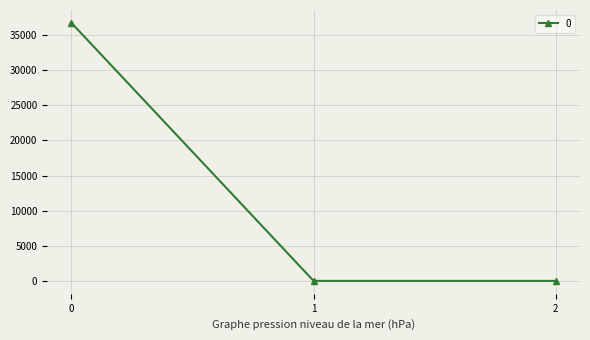

What is the change in value from 0 to 1?

-36737.3